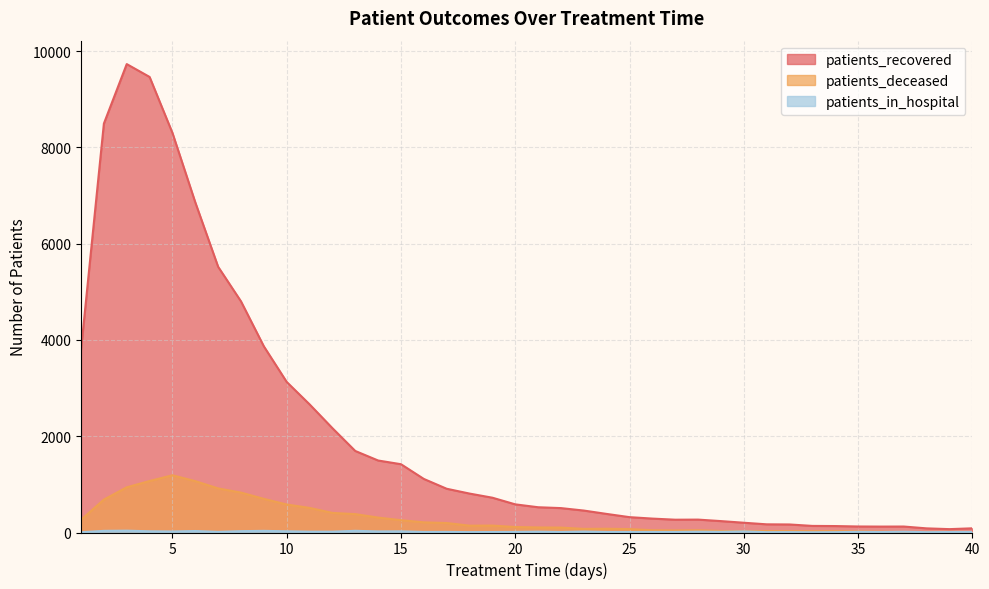

Between which two adjacent categories do patients_in_hospital and patients_deceased first intersect?

36 and 37